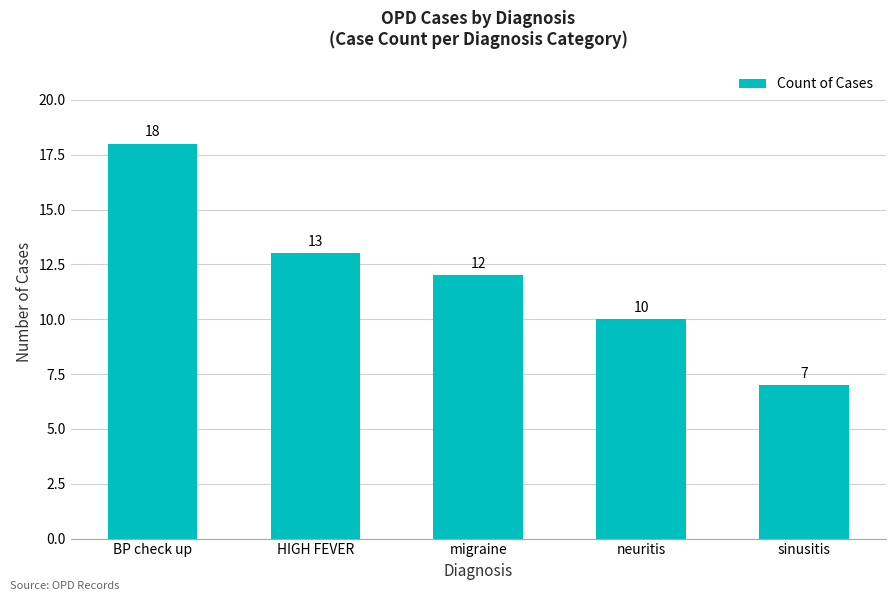

What is the change in value from BP check up to migraine?

-6